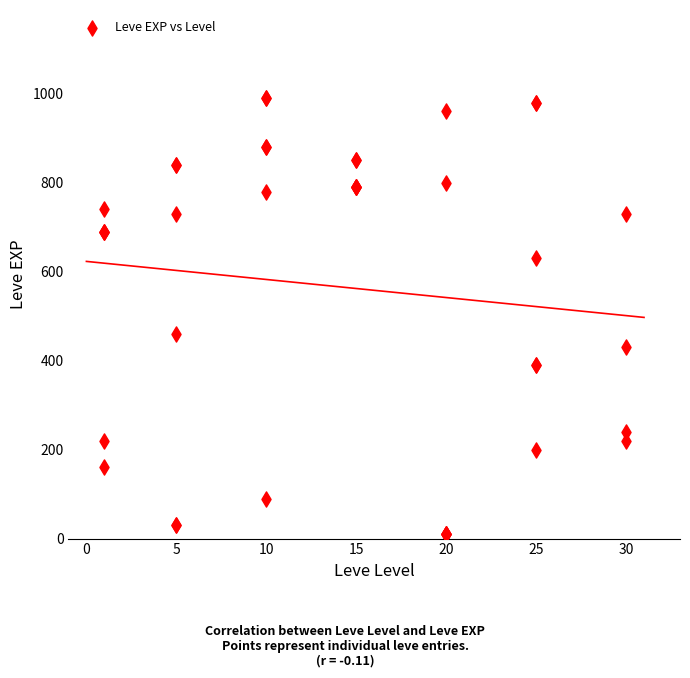

What Y value in the scatter plot is closest to 500?

460